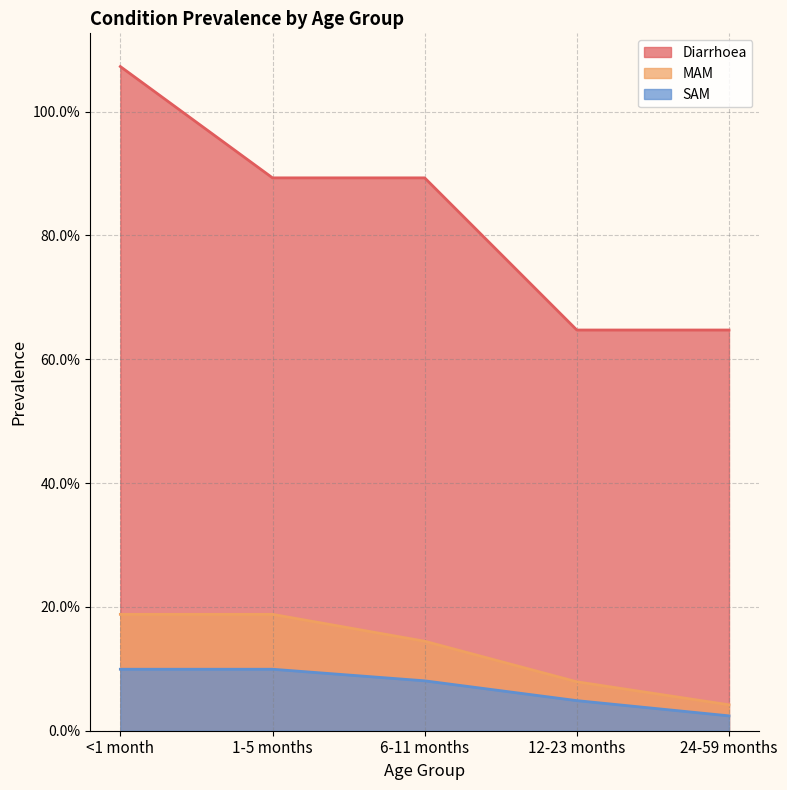

Which series has the largest total across all categories?

Diarrhoea